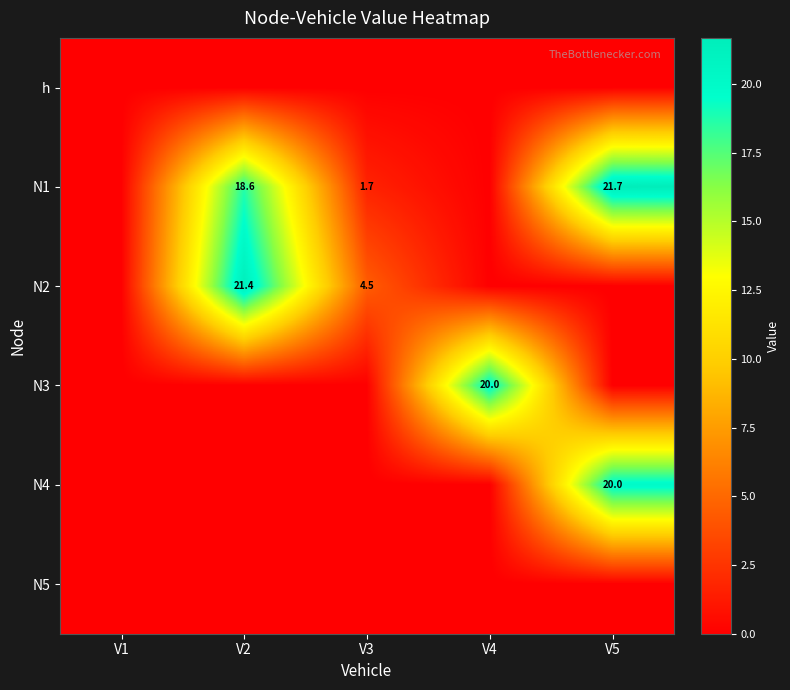

True or false: N1 has a value of 21.7 at V5.

True